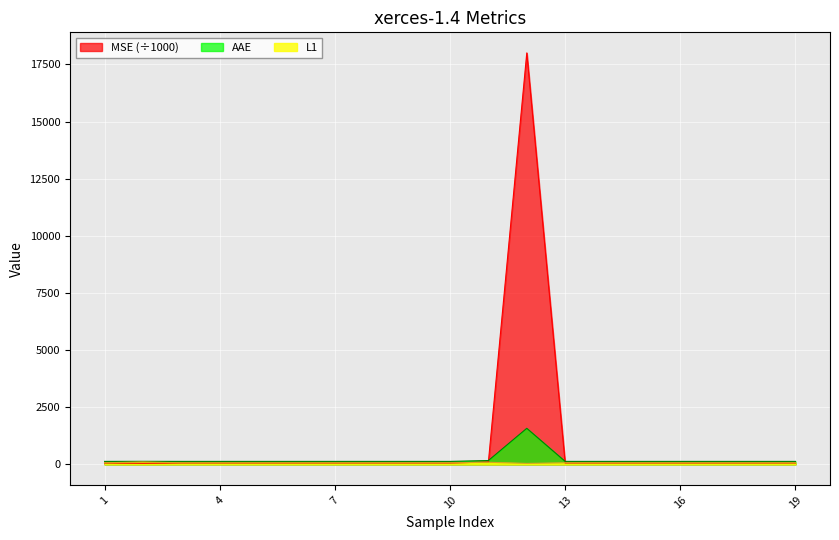

In MSE, how many points are lower than both neighbors (excluding endpoints)?

6